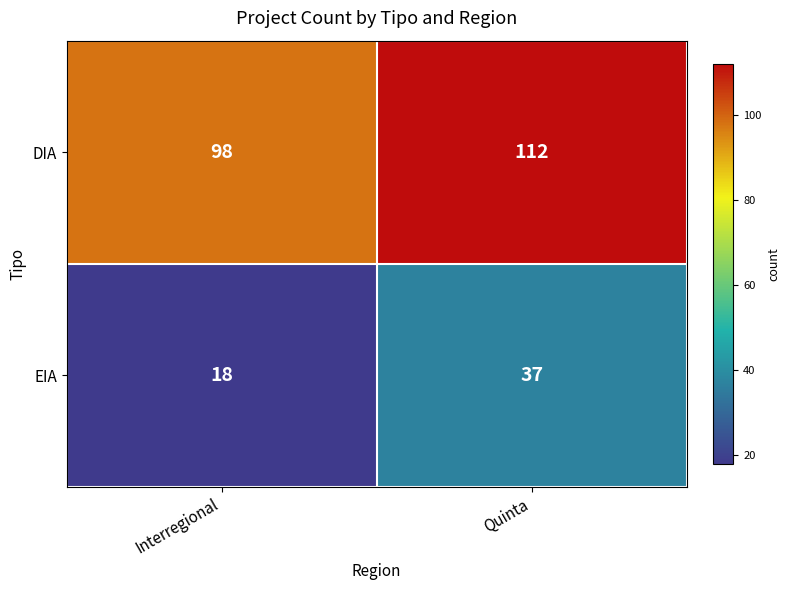

Reading right to left, transcribe all the data shown in this chart.

DIA: 112	98
EIA: 37	18